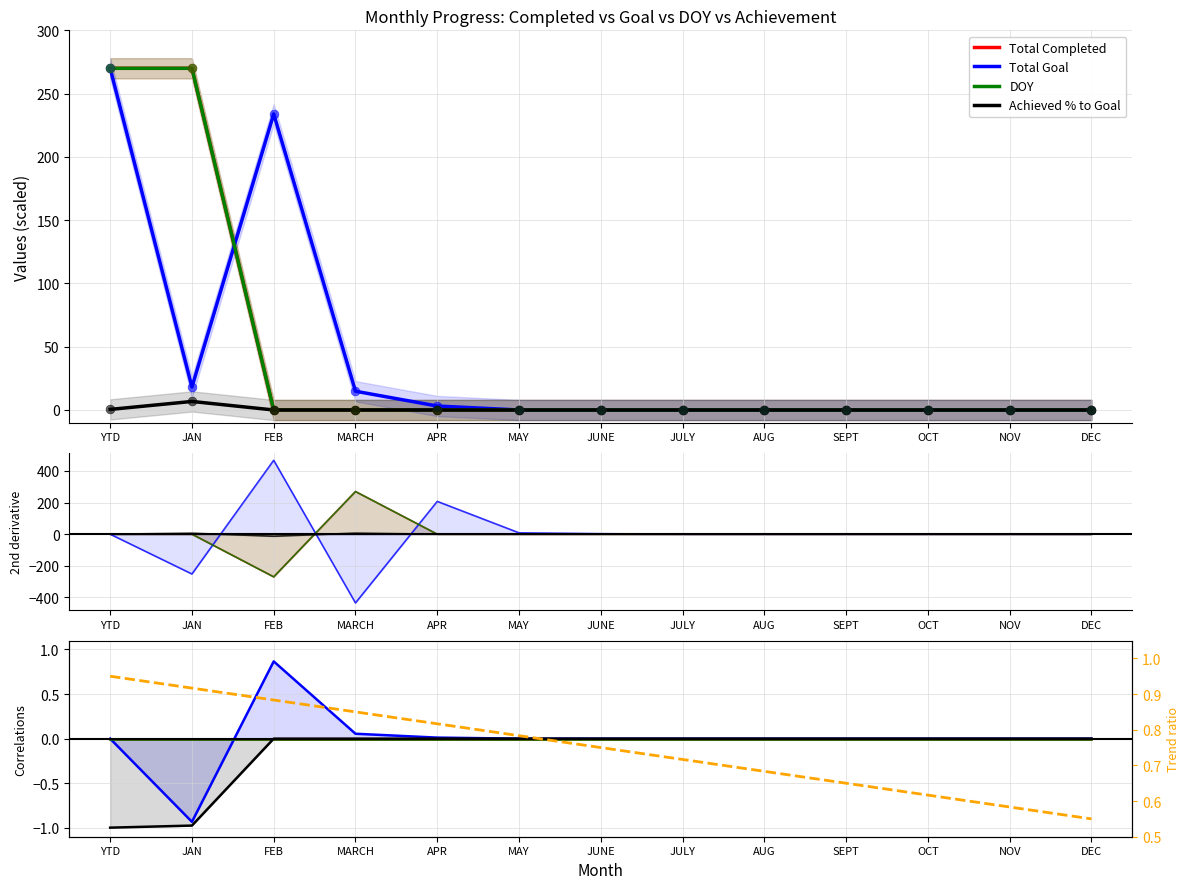

At how many categories does at least one series exceed 0?

13